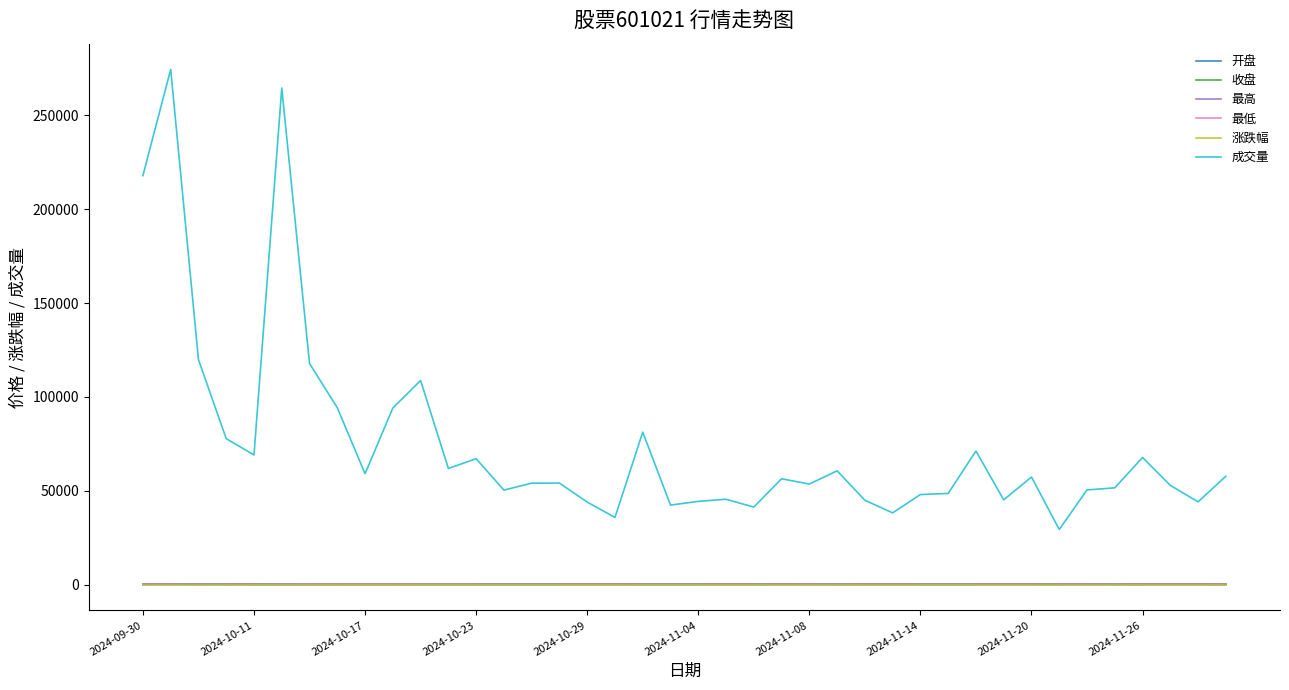

Which series has the largest total across all categories?

成交量